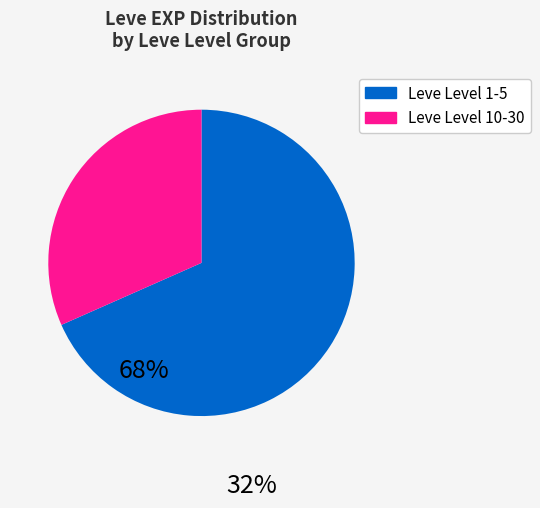

Is there any slice that represents more than half of the pie?

Yes